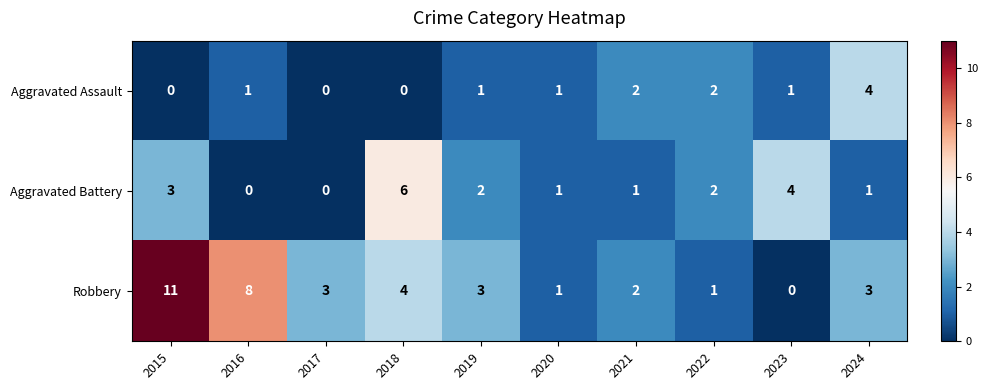

Rank the series by their average value, from lowest to highest.

Aggravated Assault, Aggravated Battery, Robbery